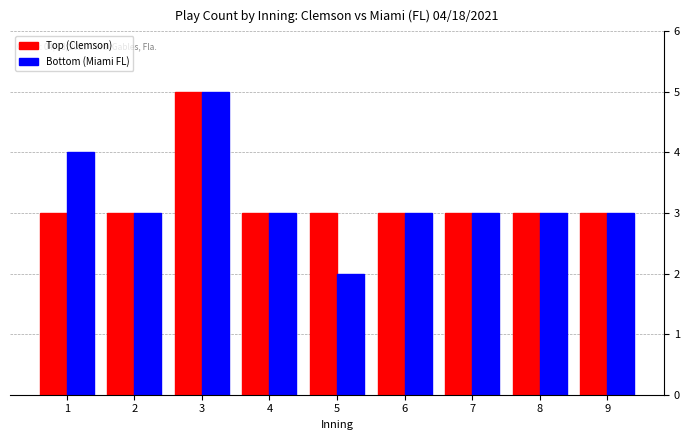

The Bottom (Miami FL) series shows 3 at 6. True or false?

True